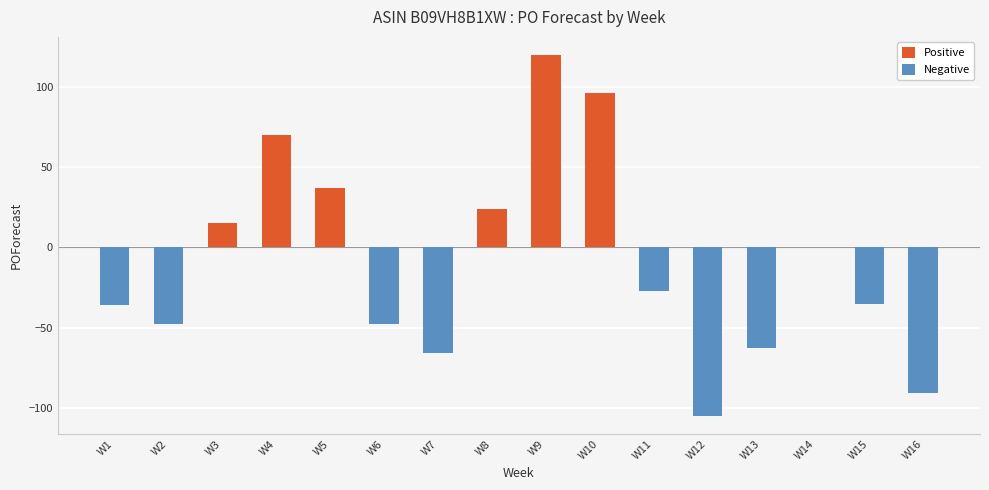

Which label corresponds to the largest value in the chart?

W9